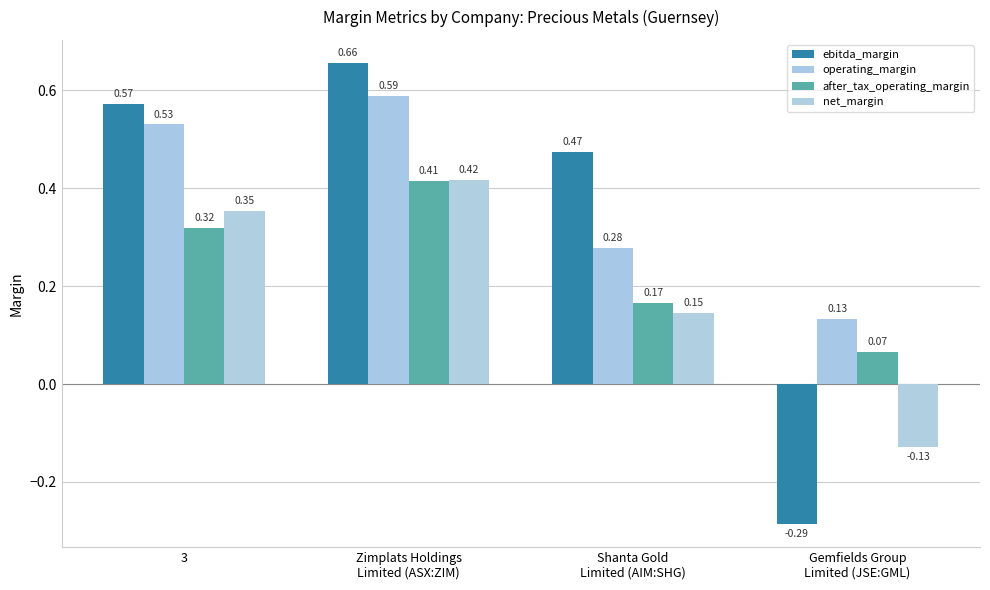

How many series are shown in this chart?

4